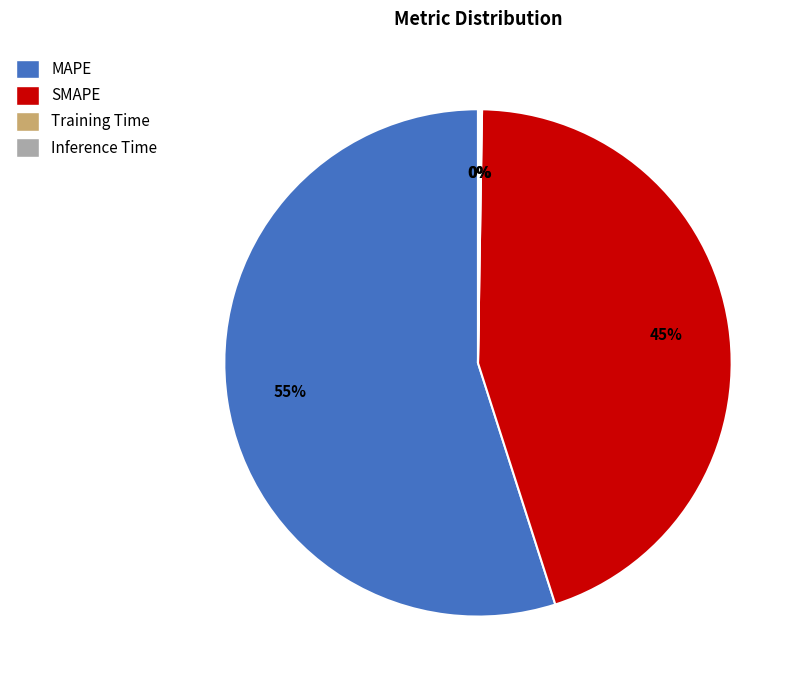

To the nearest percent, what is the difference between the largest and smallest slice percentages?

55%